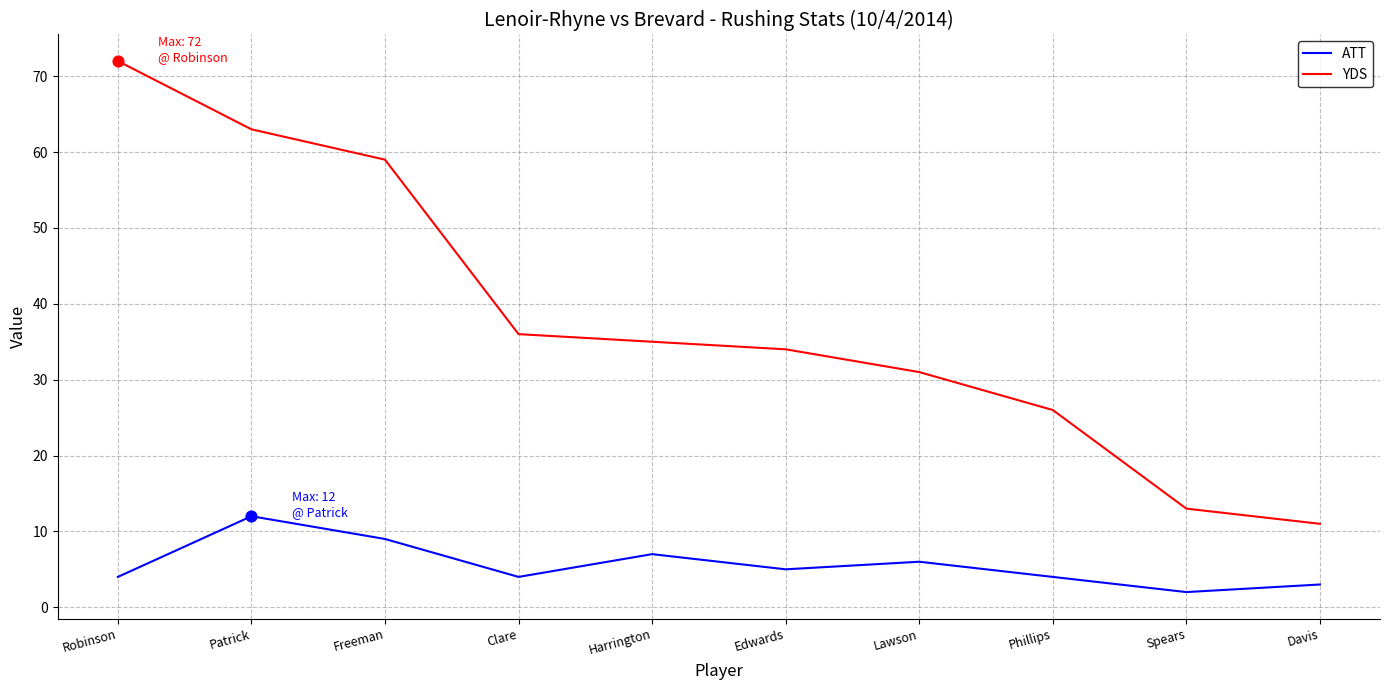

Which series has the largest range (max minus min)?

YDS